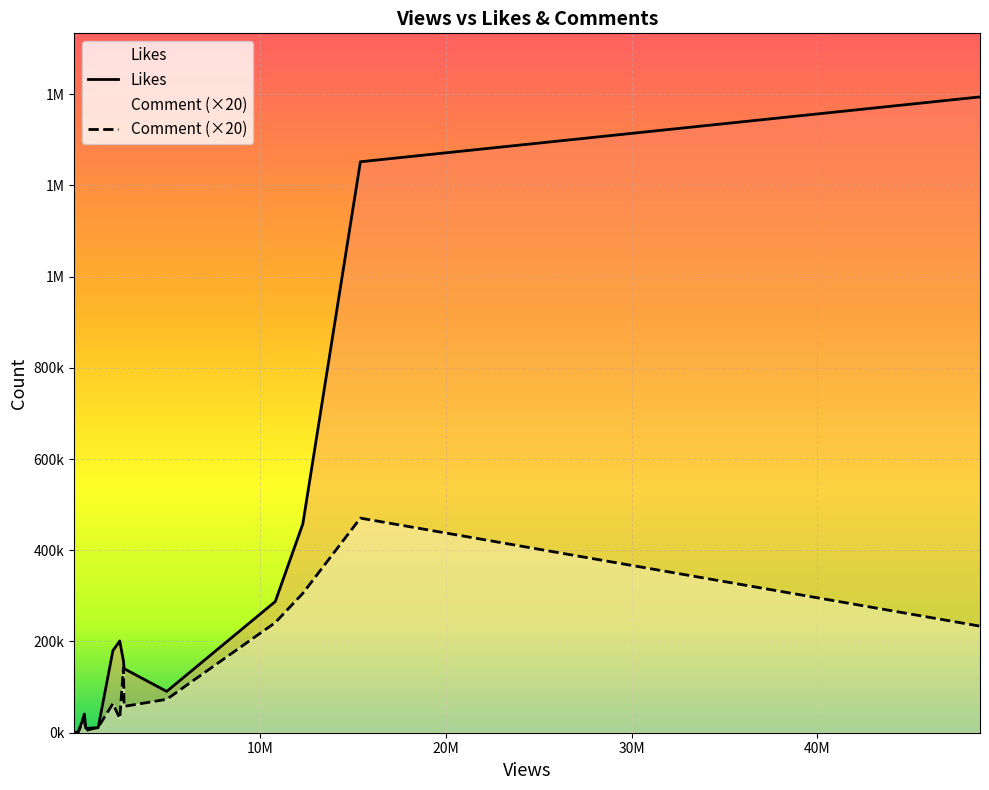

What are all the series names shown in the legend?

Likes, Comment